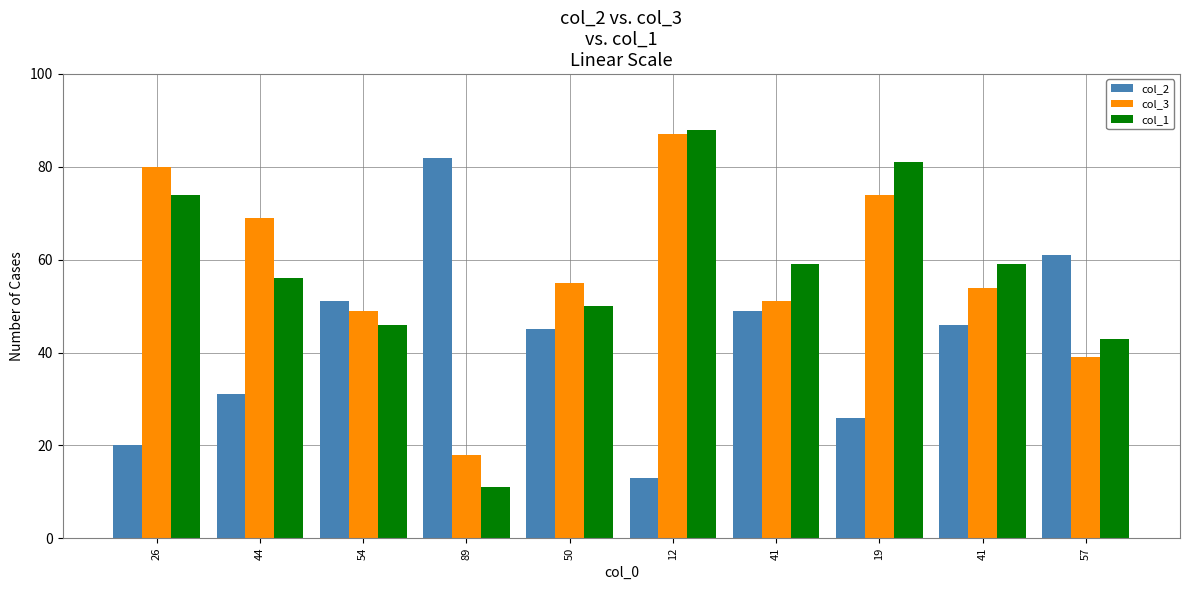

How many bars are there in each group?

3